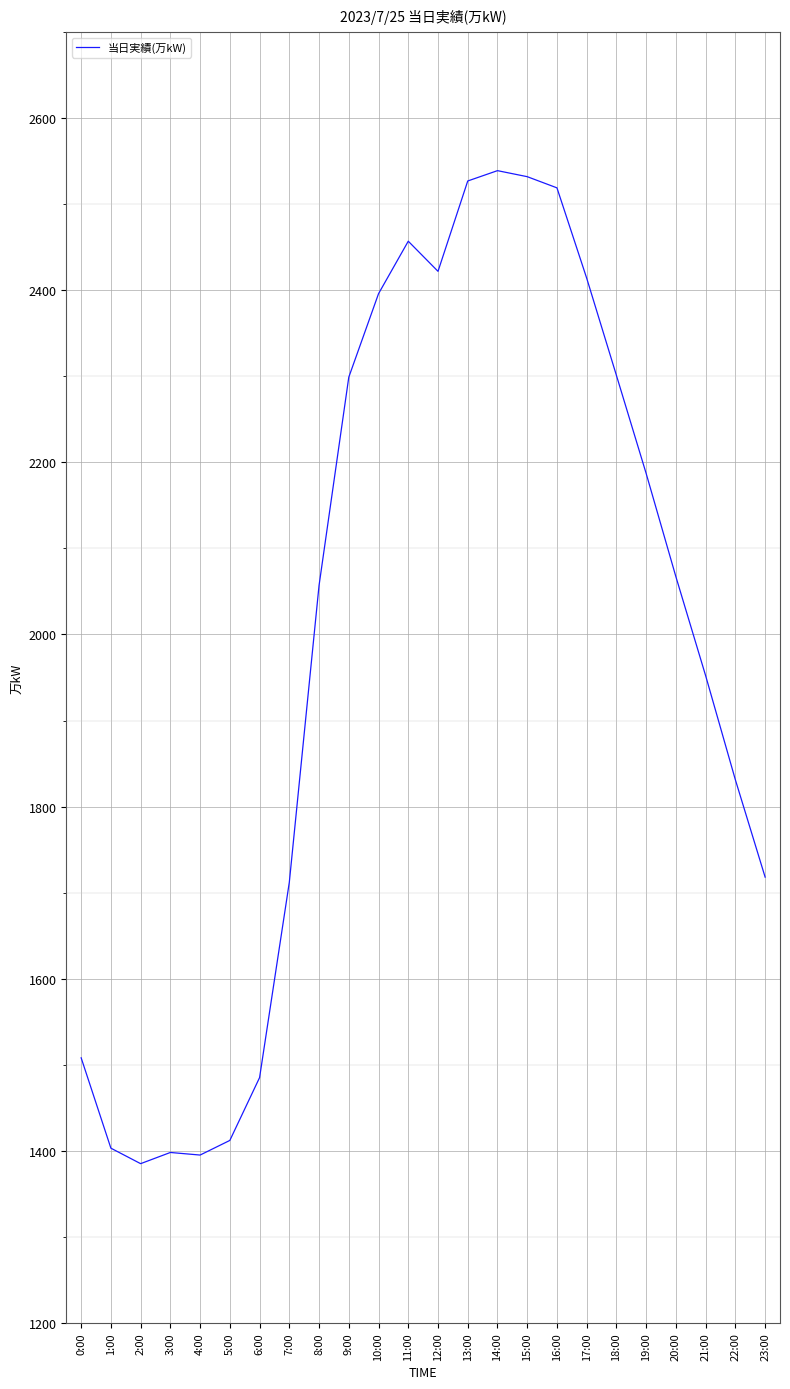

True or false: the data shows 785 at 1:00.

False